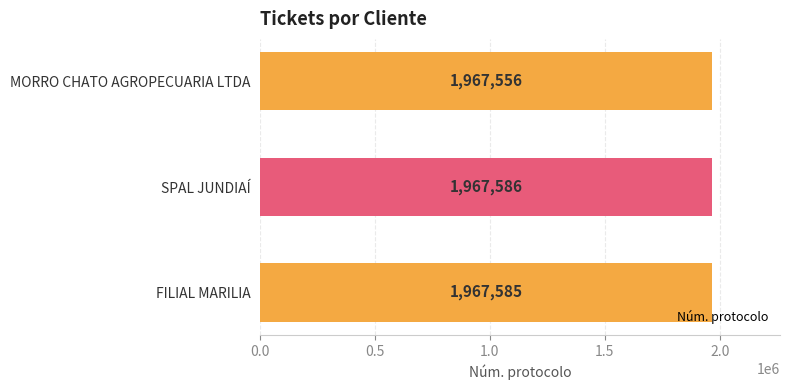

Between SPAL JUNDIAÍ and FILIAL MARILIA, which is larger?

SPAL JUNDIAÍ